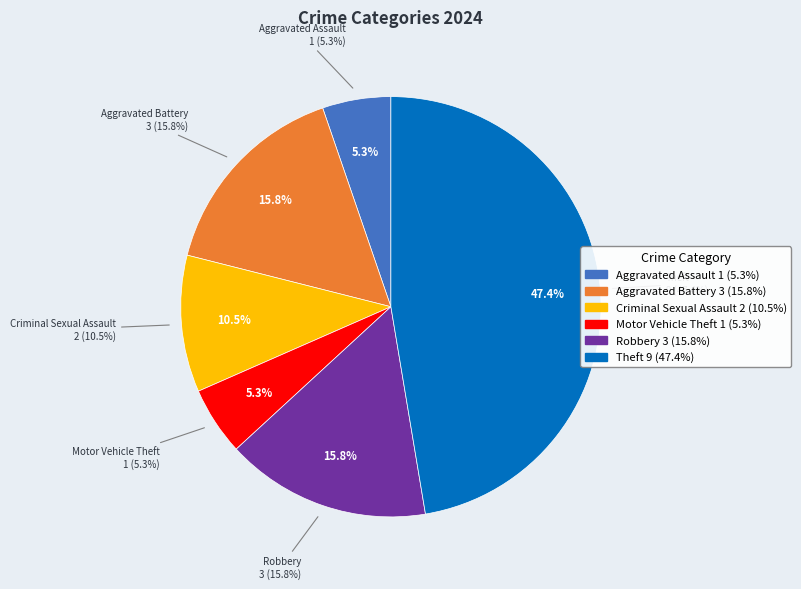

Rank the categories by value from lowest to highest.

Aggravated Assault, Motor Vehicle Theft, Criminal Sexual Assault, Aggravated Battery, Robbery, Theft